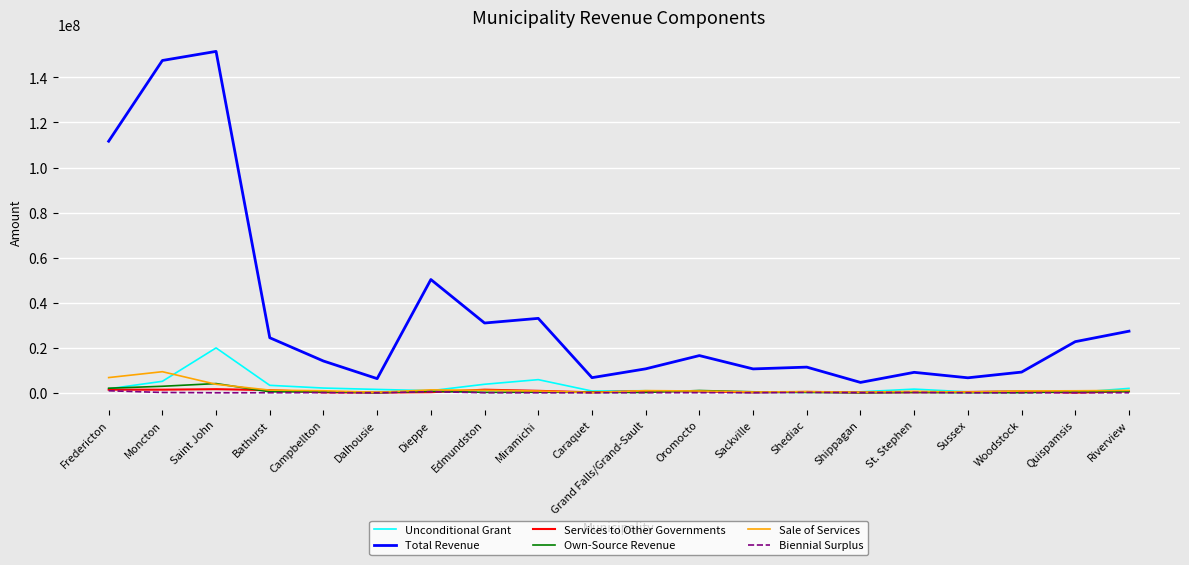

Which series has the largest range (max minus min)?

Total Revenue